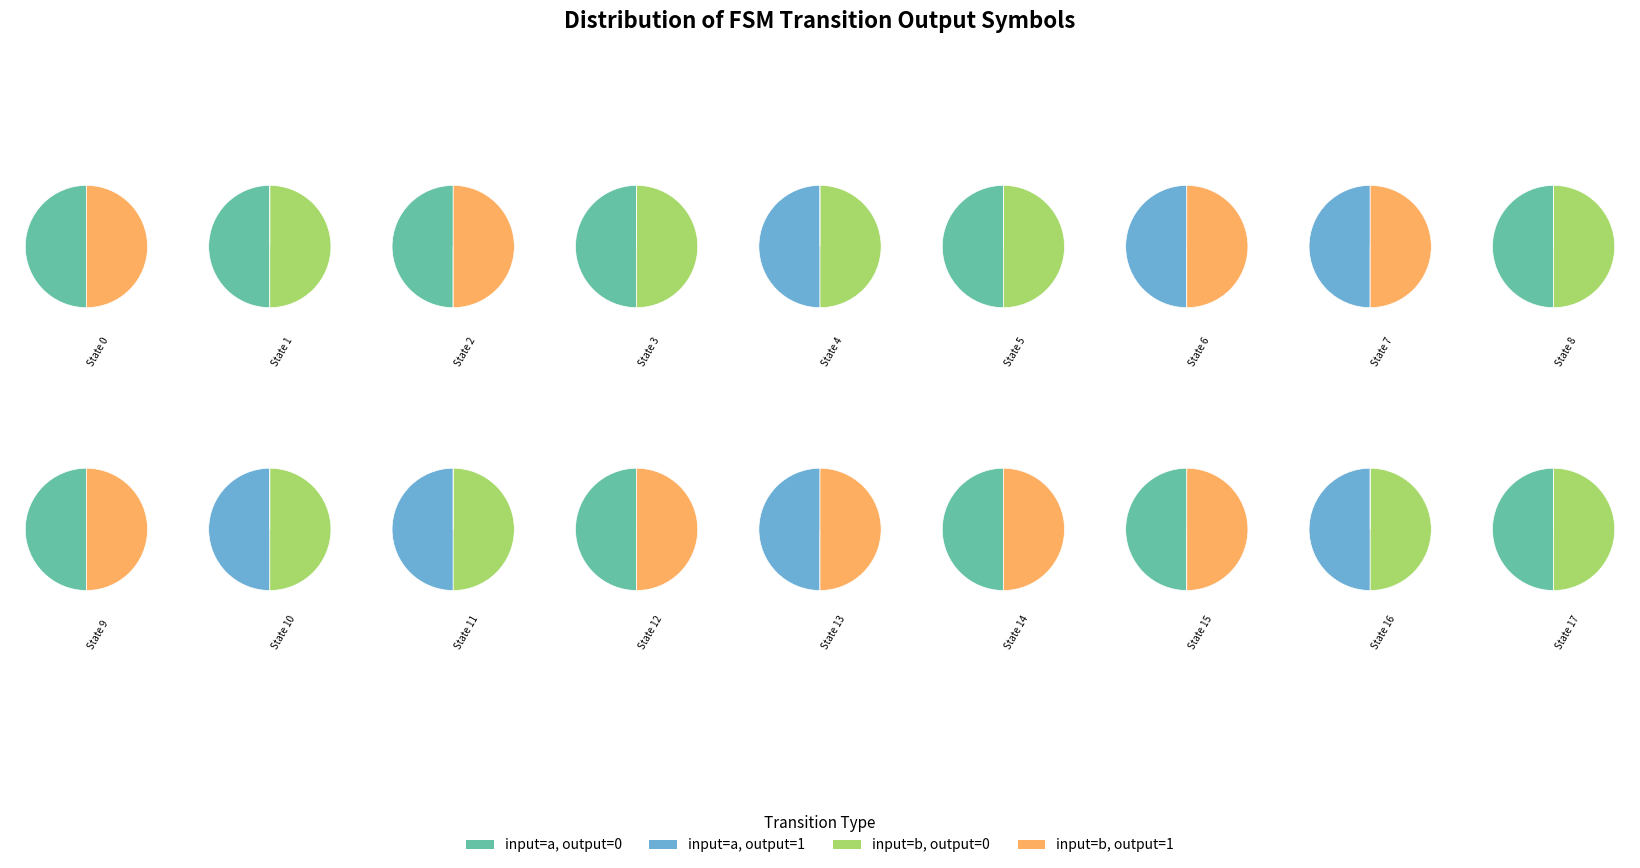

Does any single category account for the majority?

No